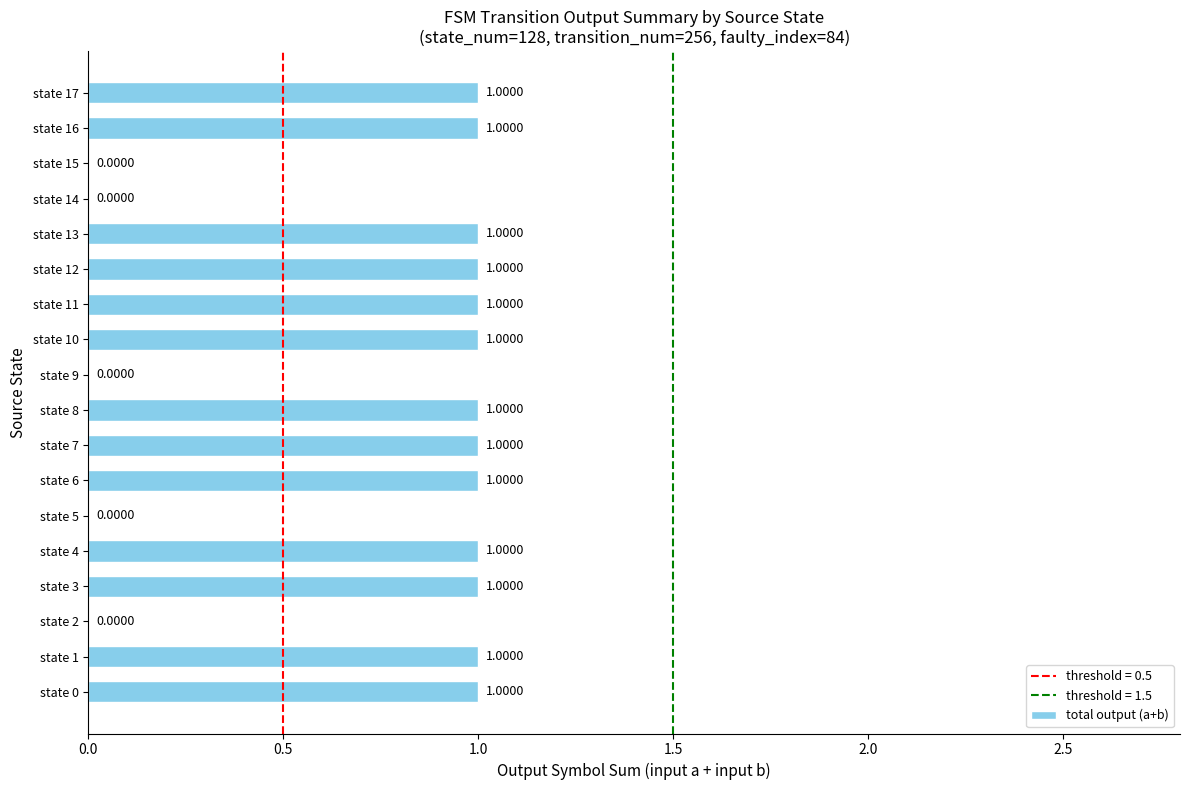

What is the change in value from state 2 to state 6?

+1